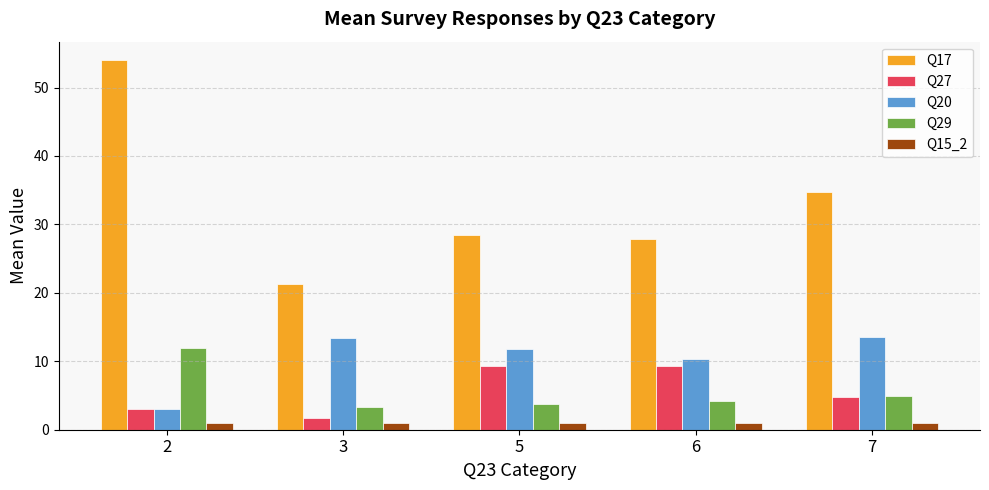

Which series has the largest total across all categories?

Q17